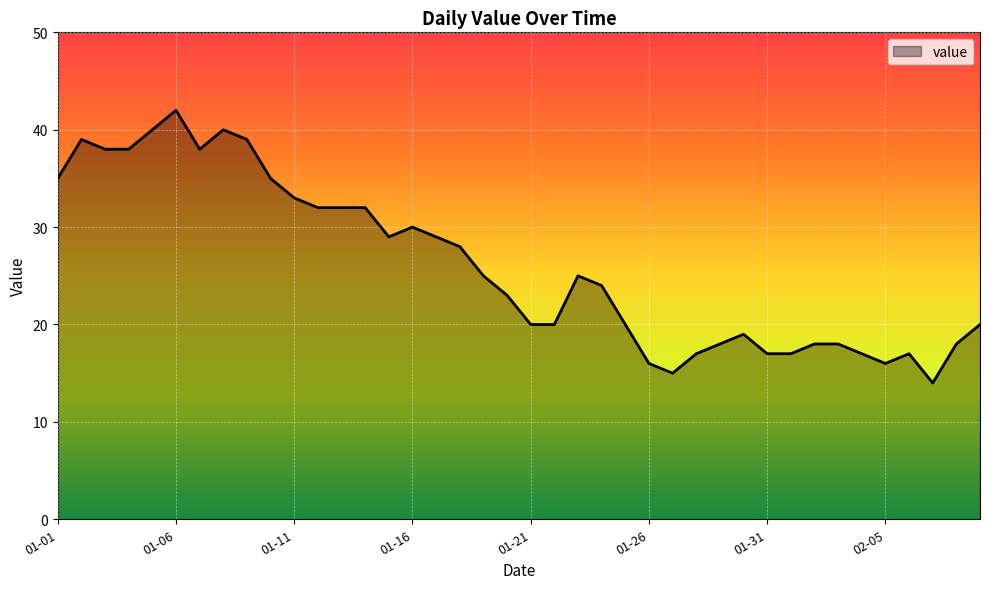

What is the difference between the maximum and minimum values?

28